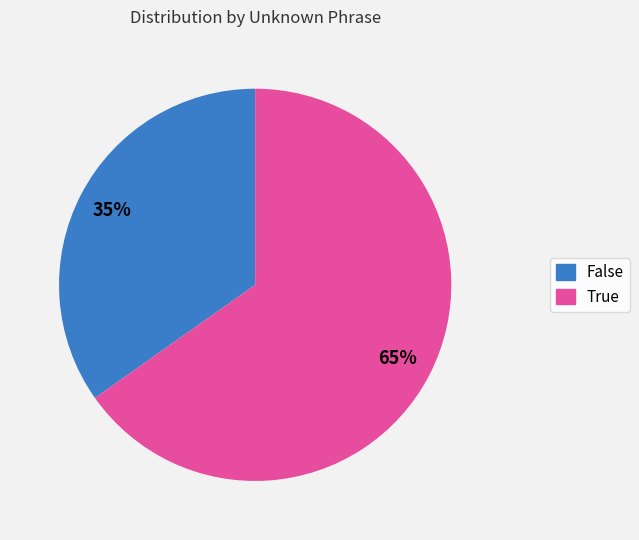

Rank the categories by value from lowest to highest.

False, True